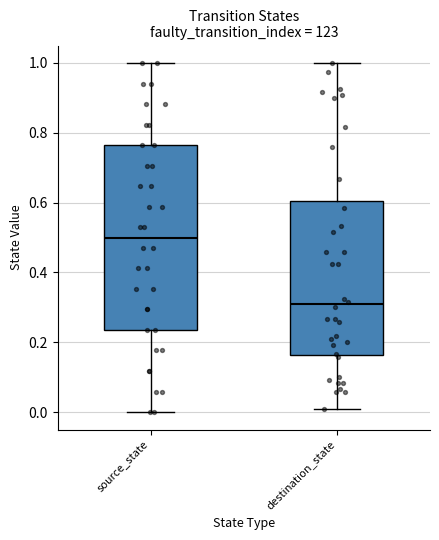

Reading left to right, read every box against the y-axis: the position of its median line, the range the box covers, and the ends of its whiskers. The values are not printed on the chart, so give them approximately, as read against the axis.

source_state: median 0.50, box 0.24 to 0.76, whiskers 0.00 to 1.00
destination_state: median 0.30, box 0.16 to 0.60, whiskers 0.00 to 1.00